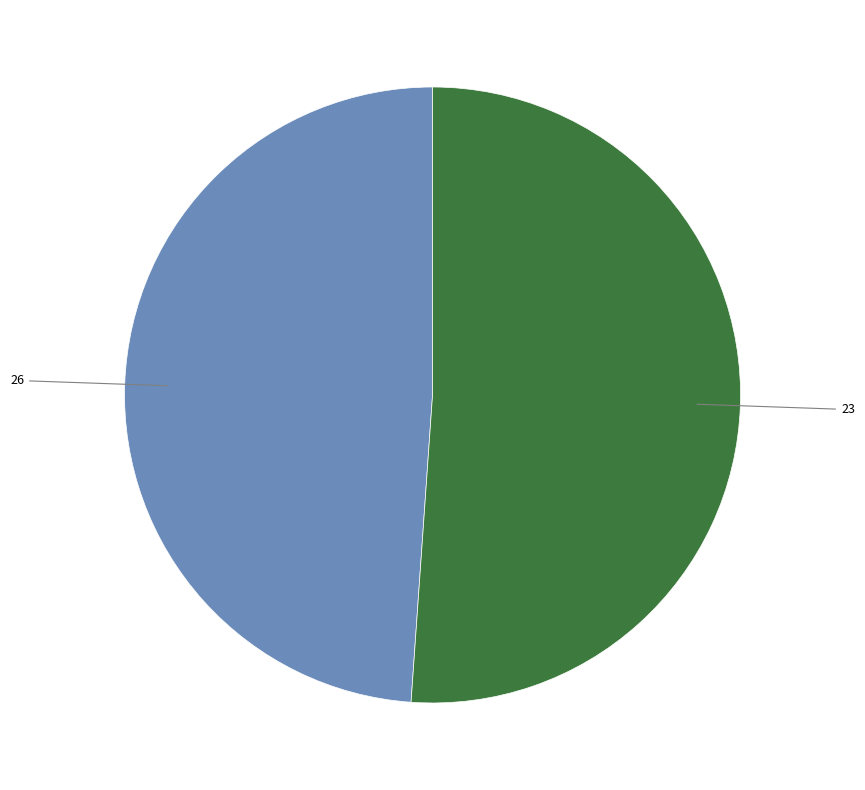

Does any single category account for the majority?

Yes